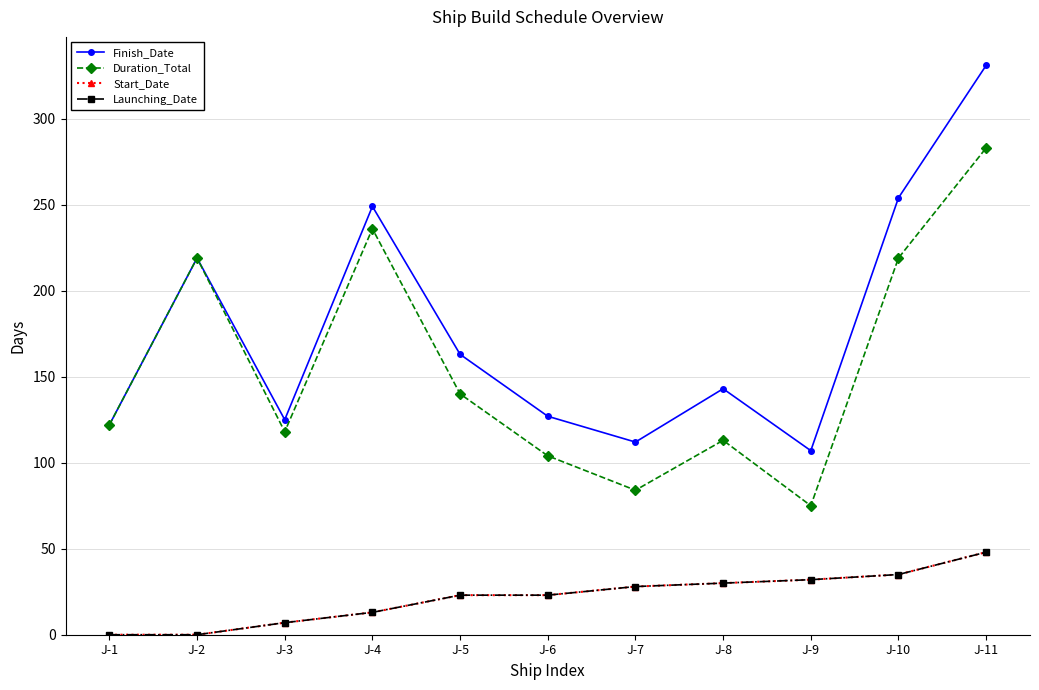

Is the value of Launching_Date at J-3 greater than the value of Start_Date at J-7?

No